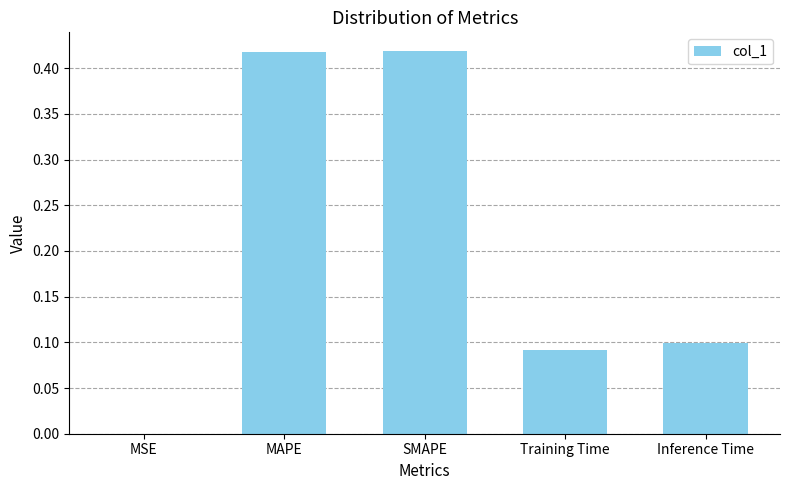

Where is the data nearest to the value 0?

MSE